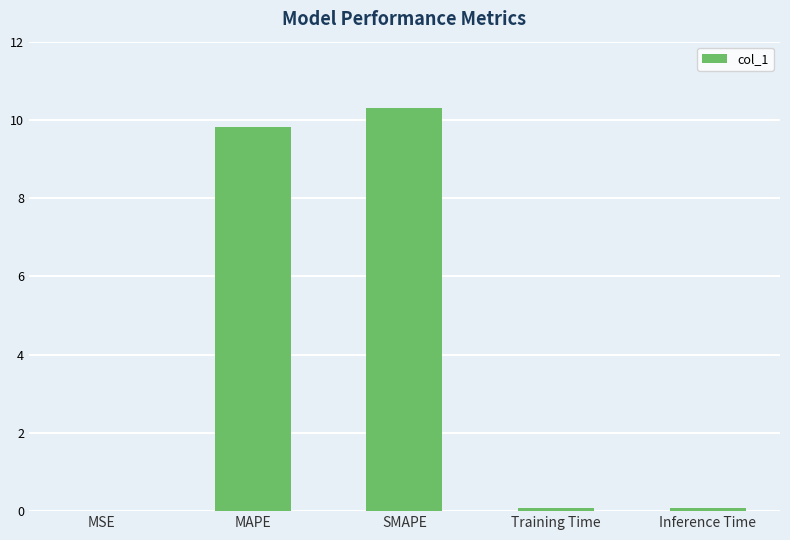

Are the bars horizontal?

No